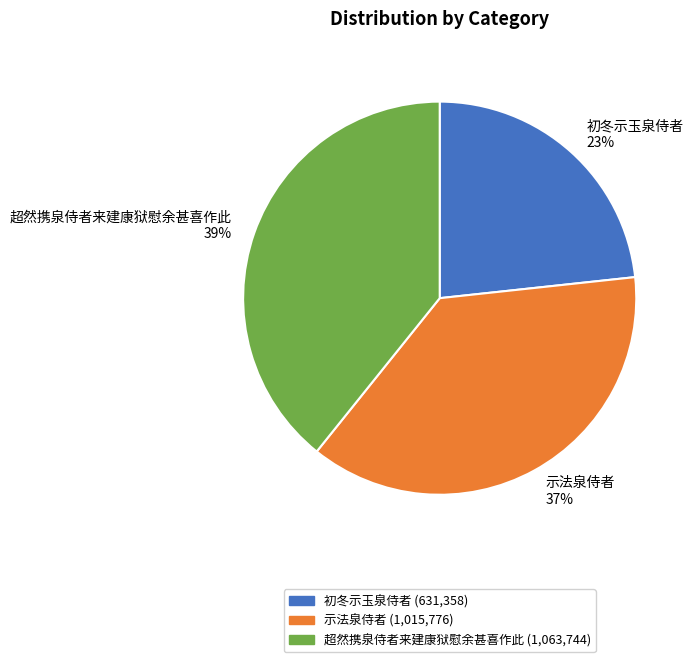

Count the number of slices in the pie.

3